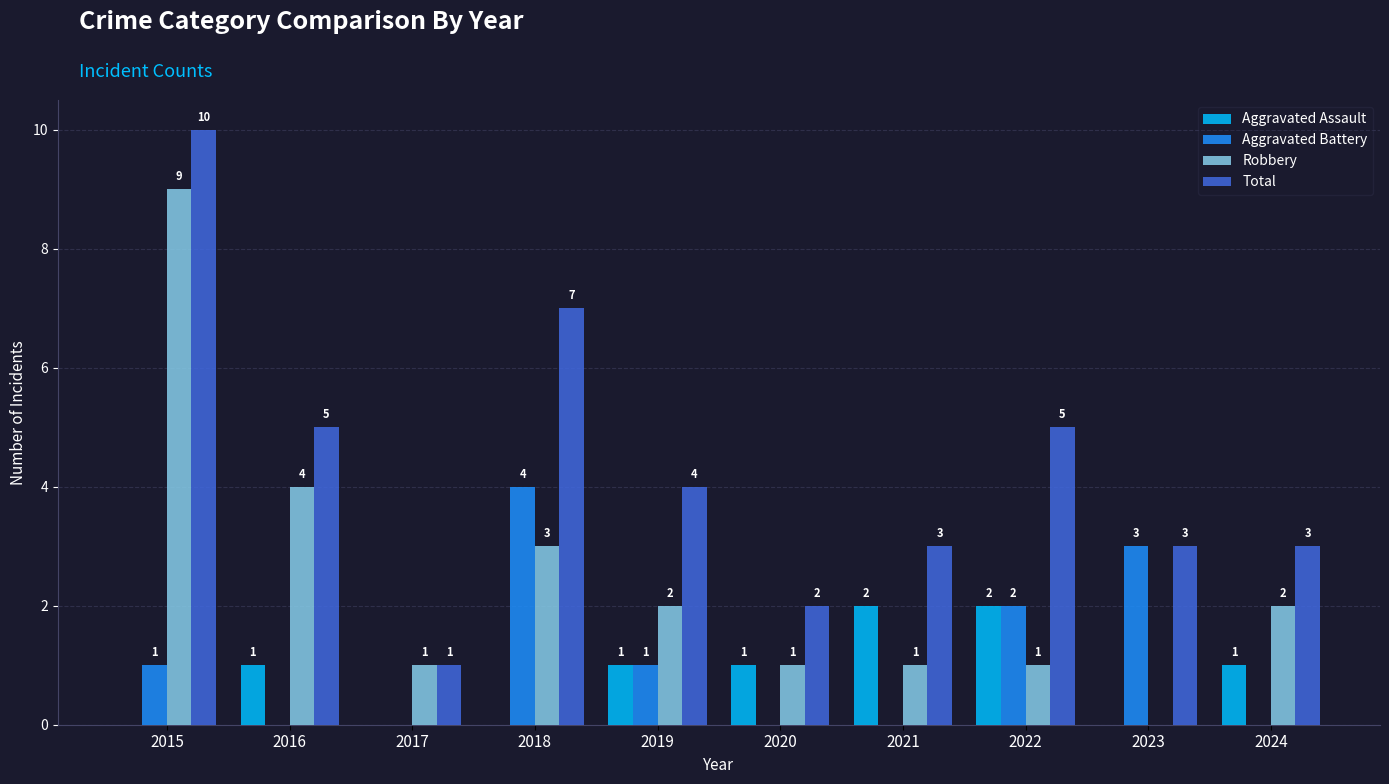

What is the highest value of the Aggravated Battery series?

4